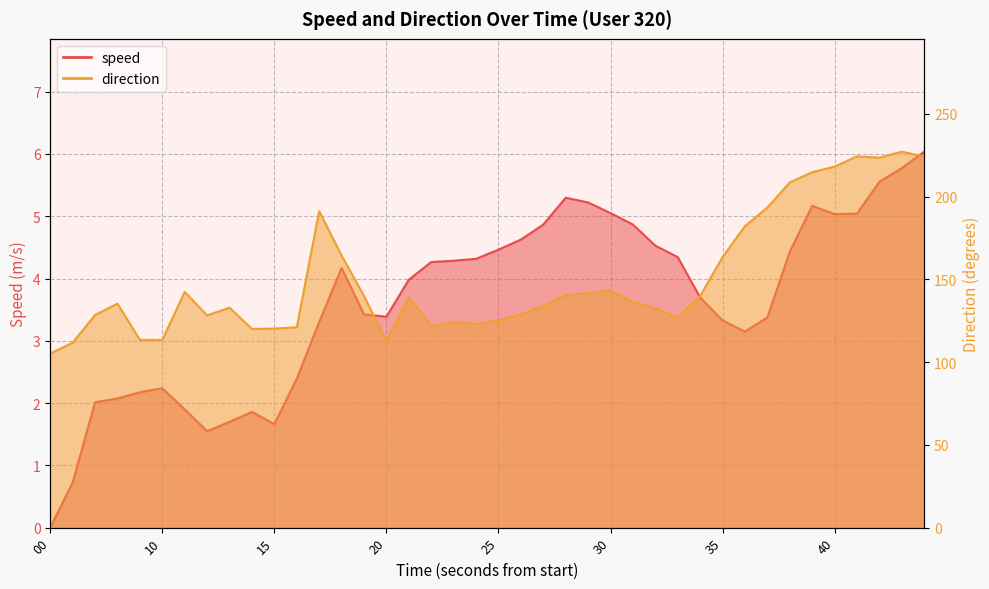

True or false: direction has more than 2 points higher than both neighbors.

True